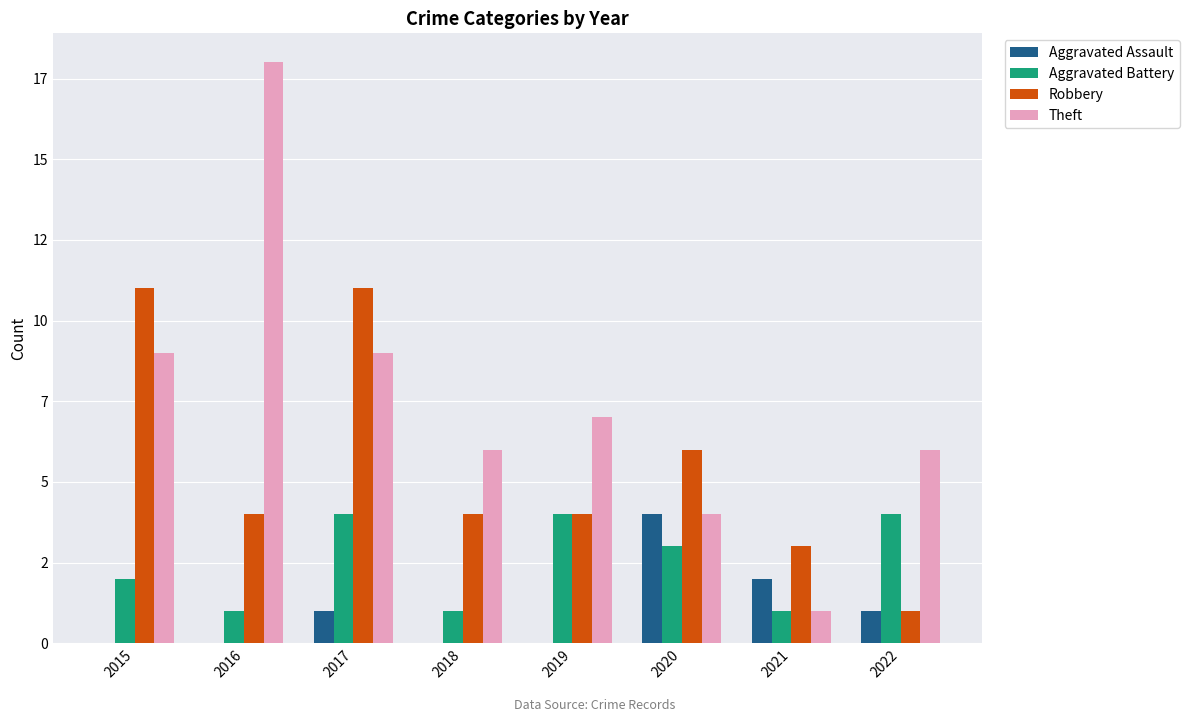

Reading right to left, extract all data points from this chart.

Aggravated Assault: 1	2	4	0	0	1	0	0
Aggravated Battery: 4	1	3	4	1	4	1	2
Robbery: 1	3	6	4	4	11	4	11
Theft: 6	1	4	7	6	9	18	9